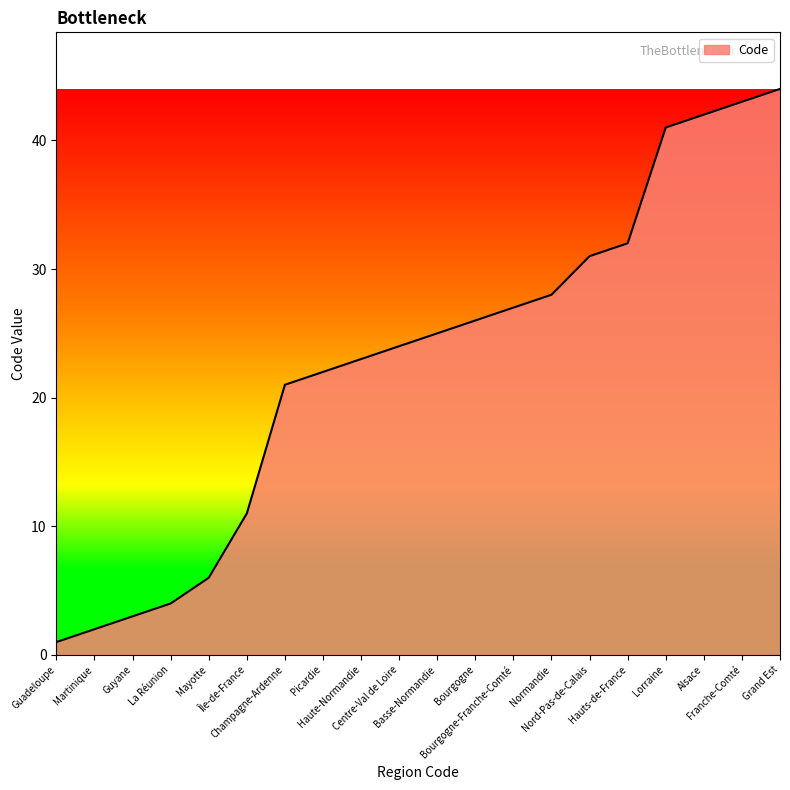

At which category does the chart reach its minimum across all series?

Guadeloupe